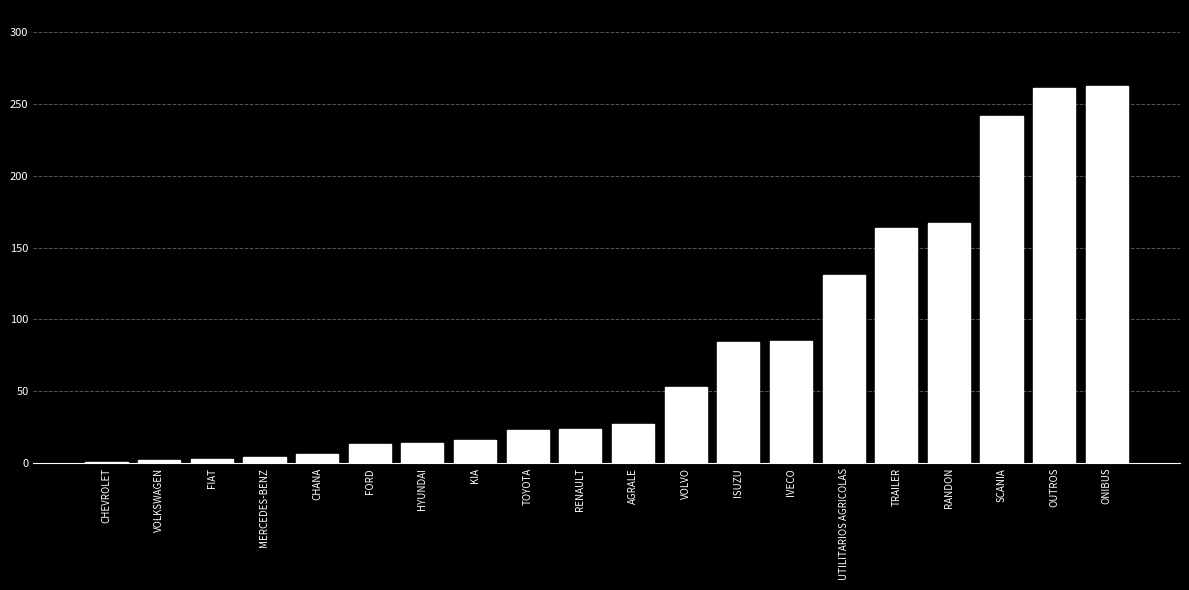

What is the difference between the maximum and second lowest values?

261